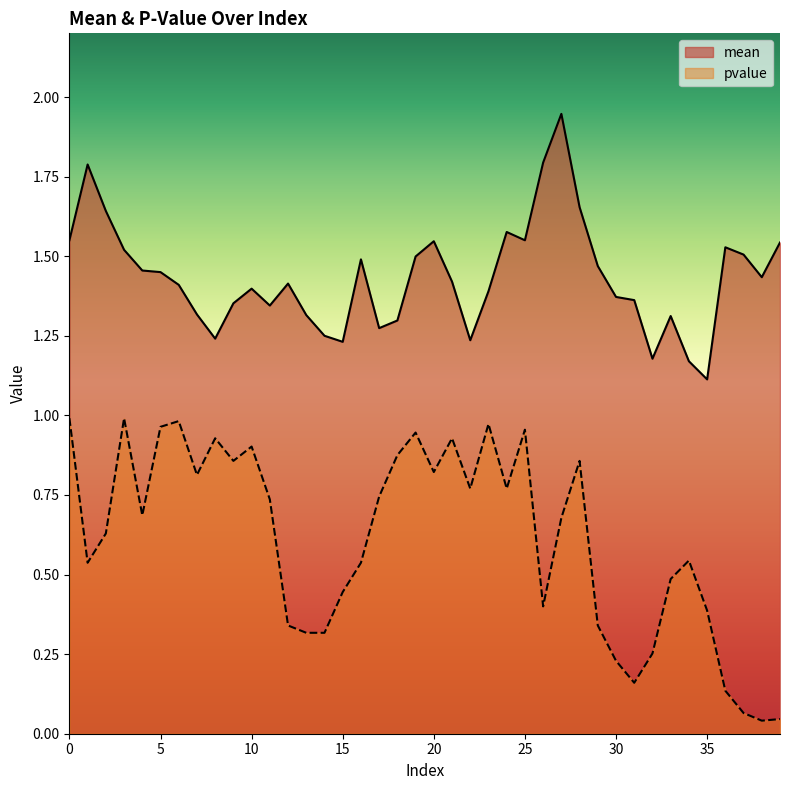

True or false: pvalue and mean cross at least once.

False